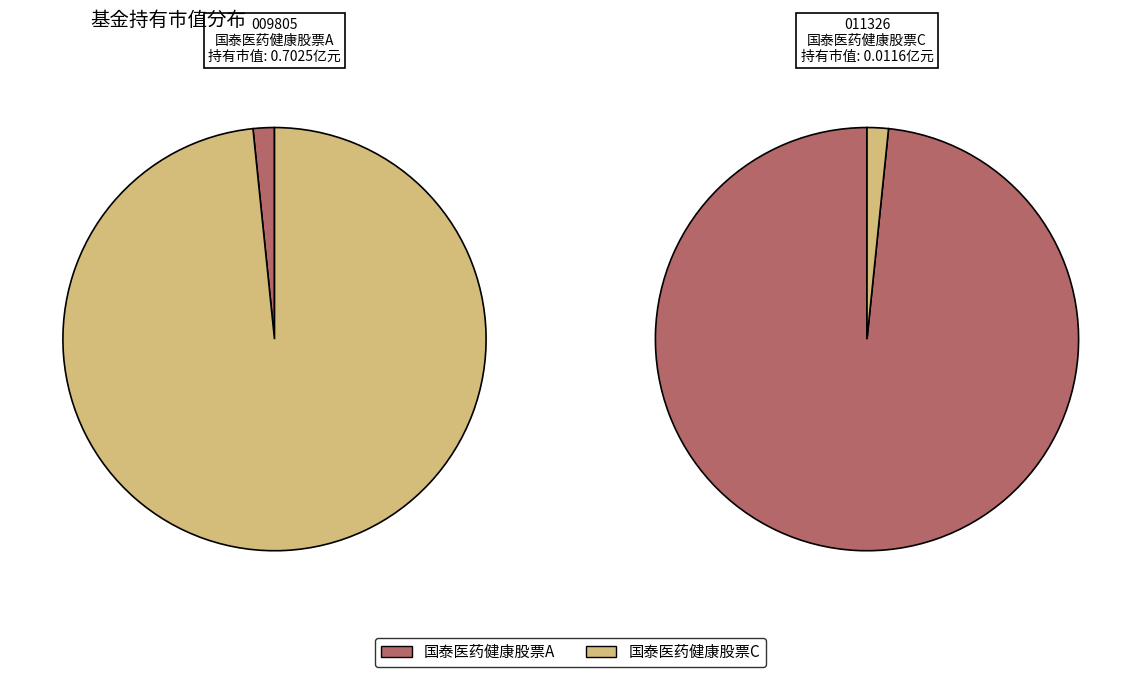

Combined, what portion of the pie is 国泰医药健康股票C and 国泰医药健康股票A?

100.0%